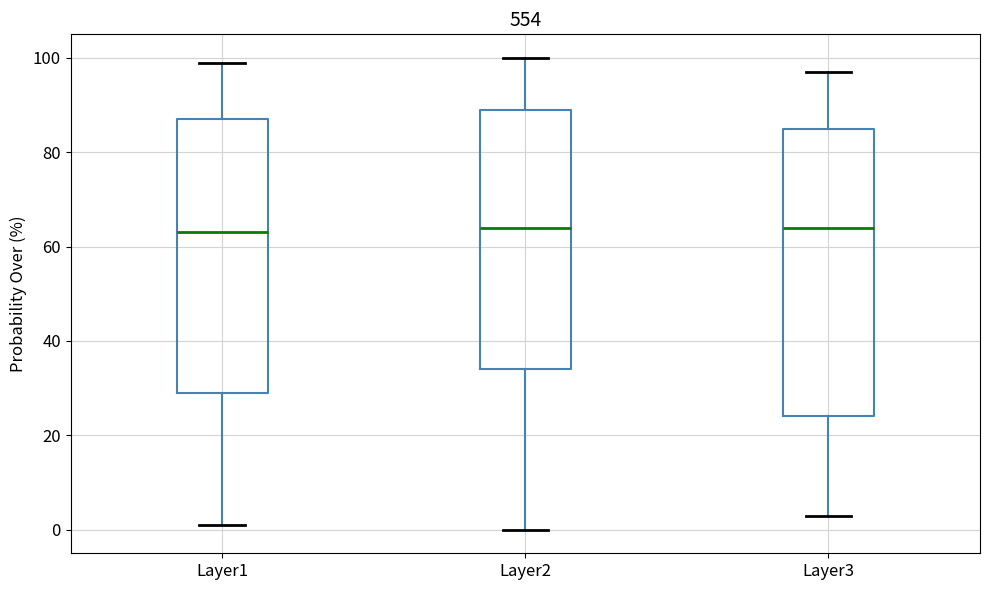

Where does the upper whisker of the box for Layer1 end on the y-axis? The values are not printed on the chart, so give them approximately, as read against the axis.

100